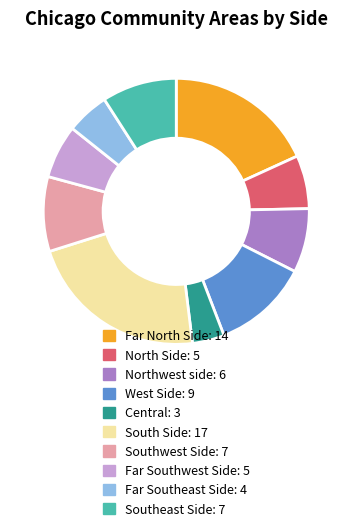

Approximately how many times larger is the value at Far Southwest Side compared to Northwest side?

0.8